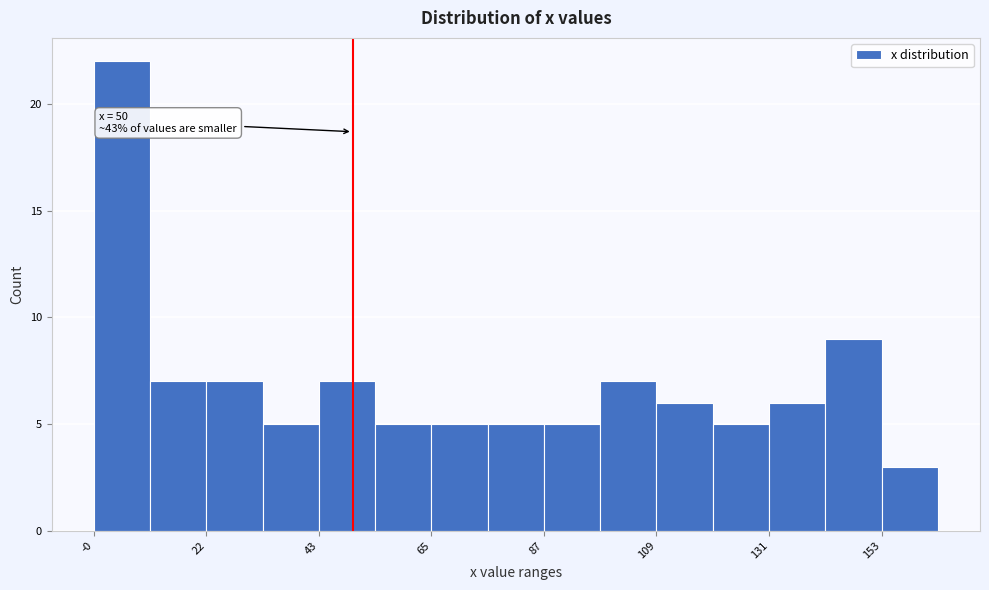

Read against the x-axis, roughly where is the centre of the tallest bar?

5